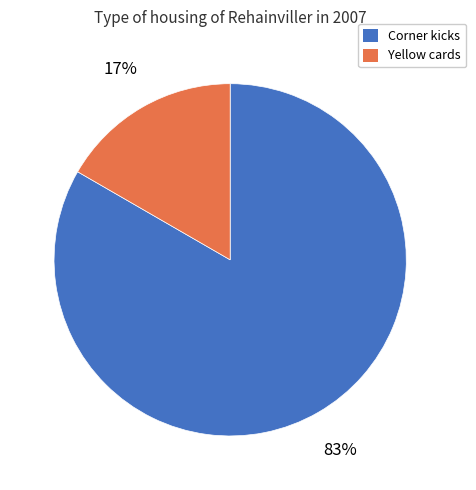

To the nearest percent, what is the average slice percentage?

50%